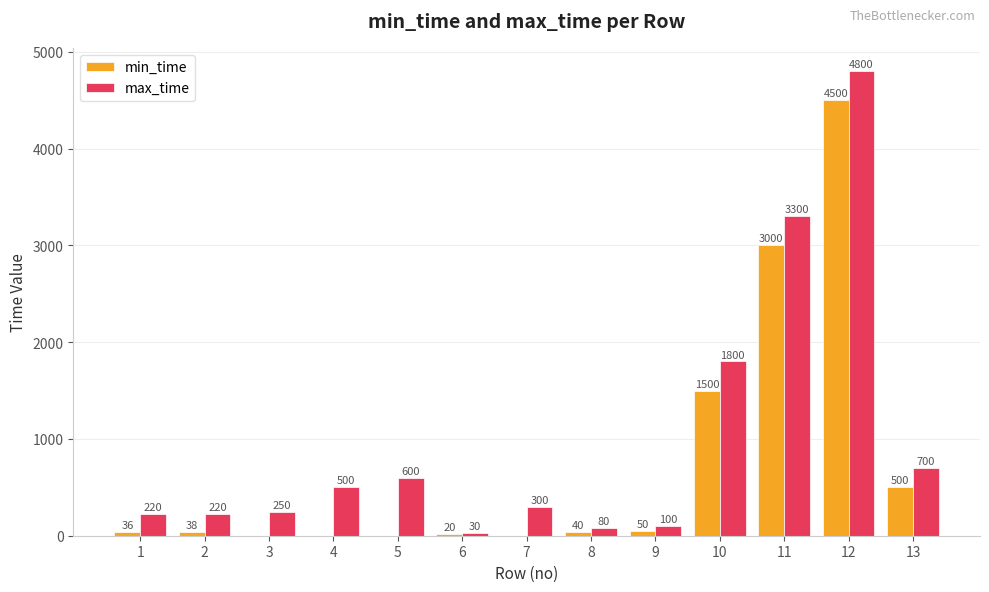

Which series changed the most between 10 and 13?

max_time